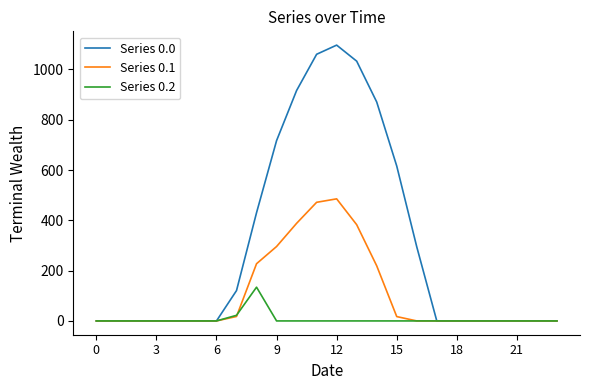

Which series has the largest total across all categories?

Series 0.0